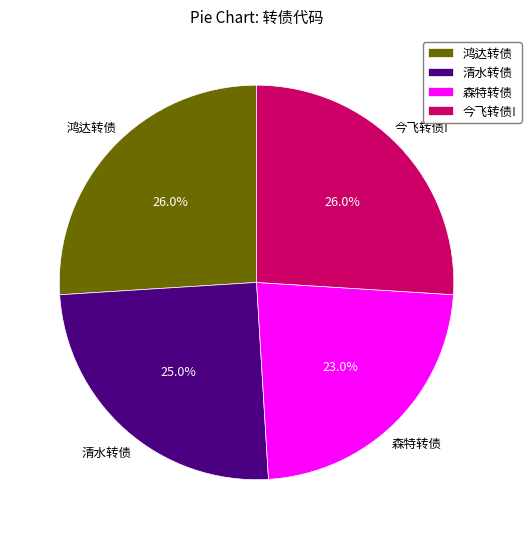

What is the smallest slice in the pie chart?

森特转债